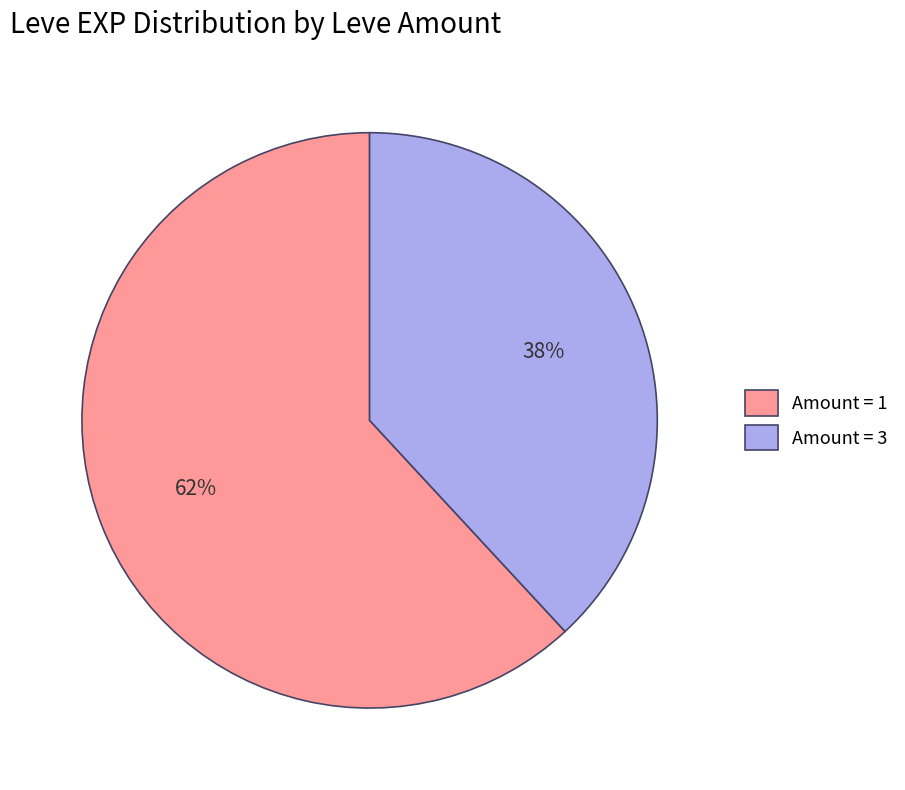

Is it true that Amount = 1 is 49% of the pie?

False